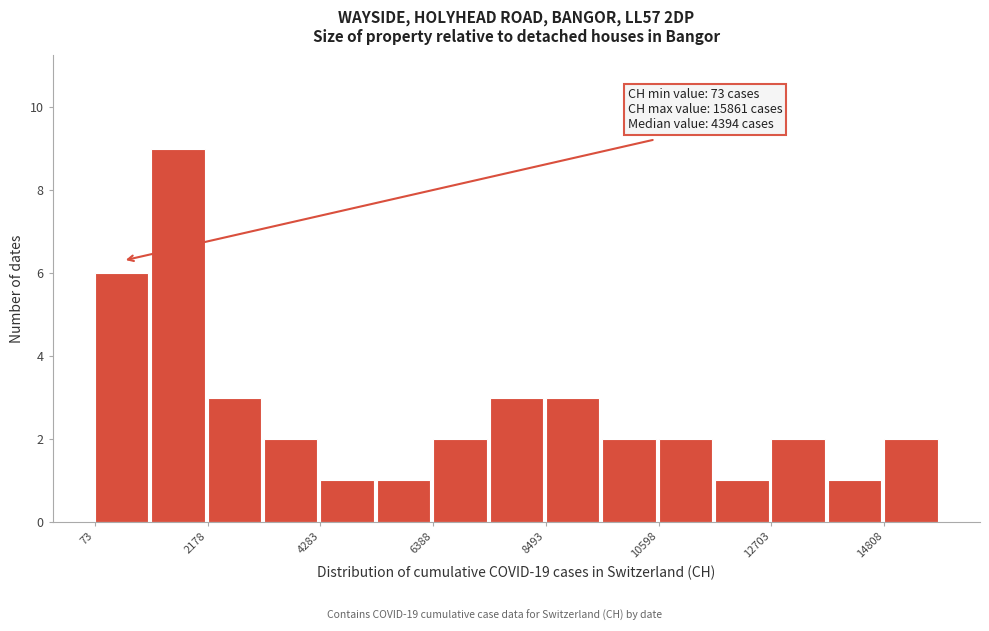

Around what value on the x-axis is the tallest bar? Give the approximate position of its centre, as read against the axis.

1500